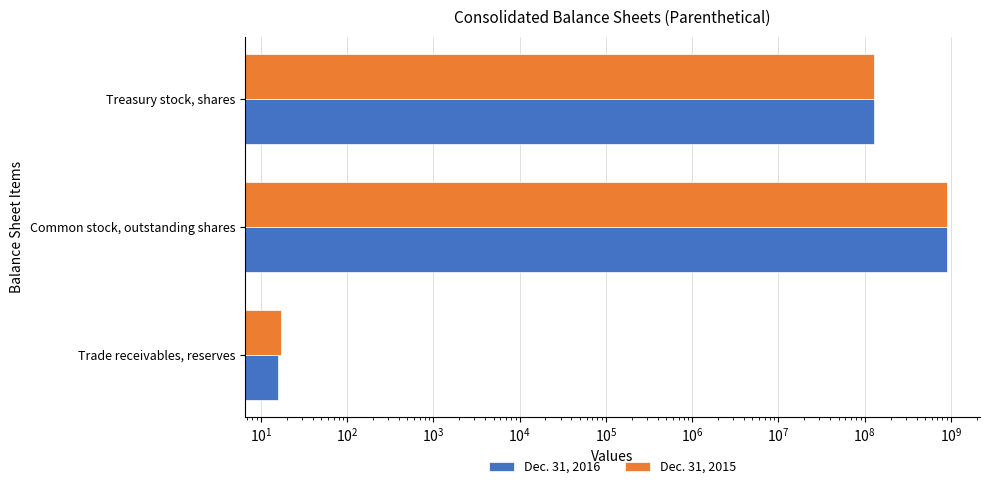

What is the difference between the maximum and minimum values in the Dec. 31, 2015 series?

891360074